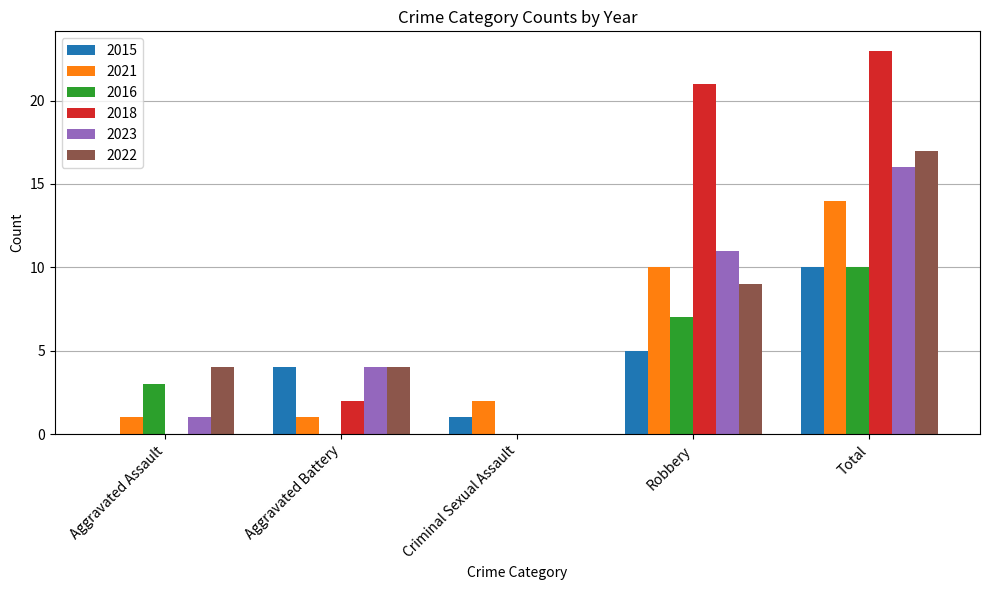

Which series changed the most between Criminal Sexual Assault and Total?

2018